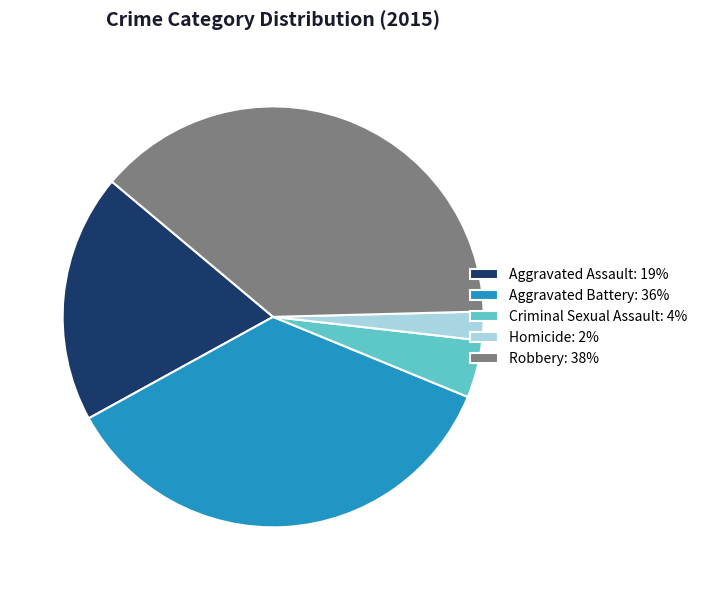

True or false: Aggravated Battery: 36% accounts for 36% of the total.

True